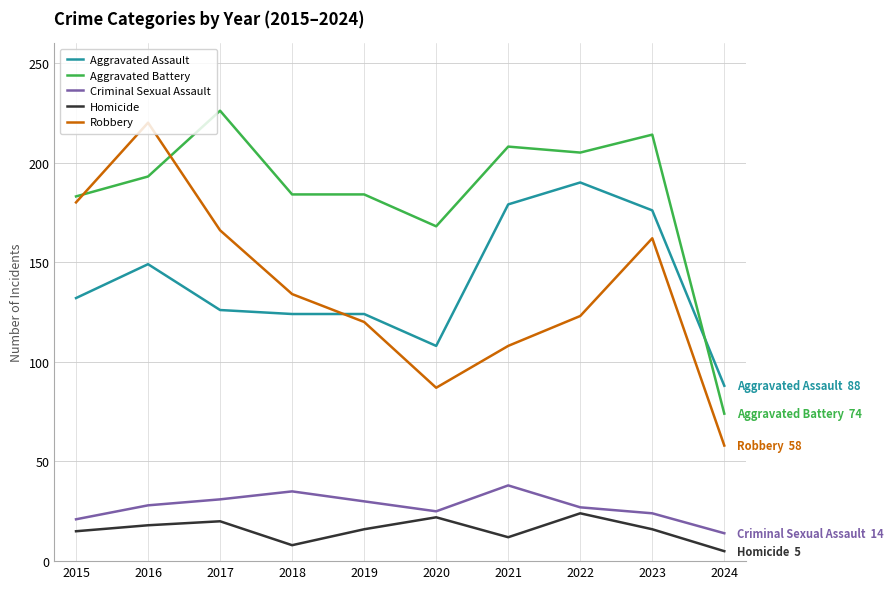

List the series in order of their peak value, lowest first.

Homicide, Criminal Sexual Assault, Aggravated Assault, Robbery, Aggravated Battery